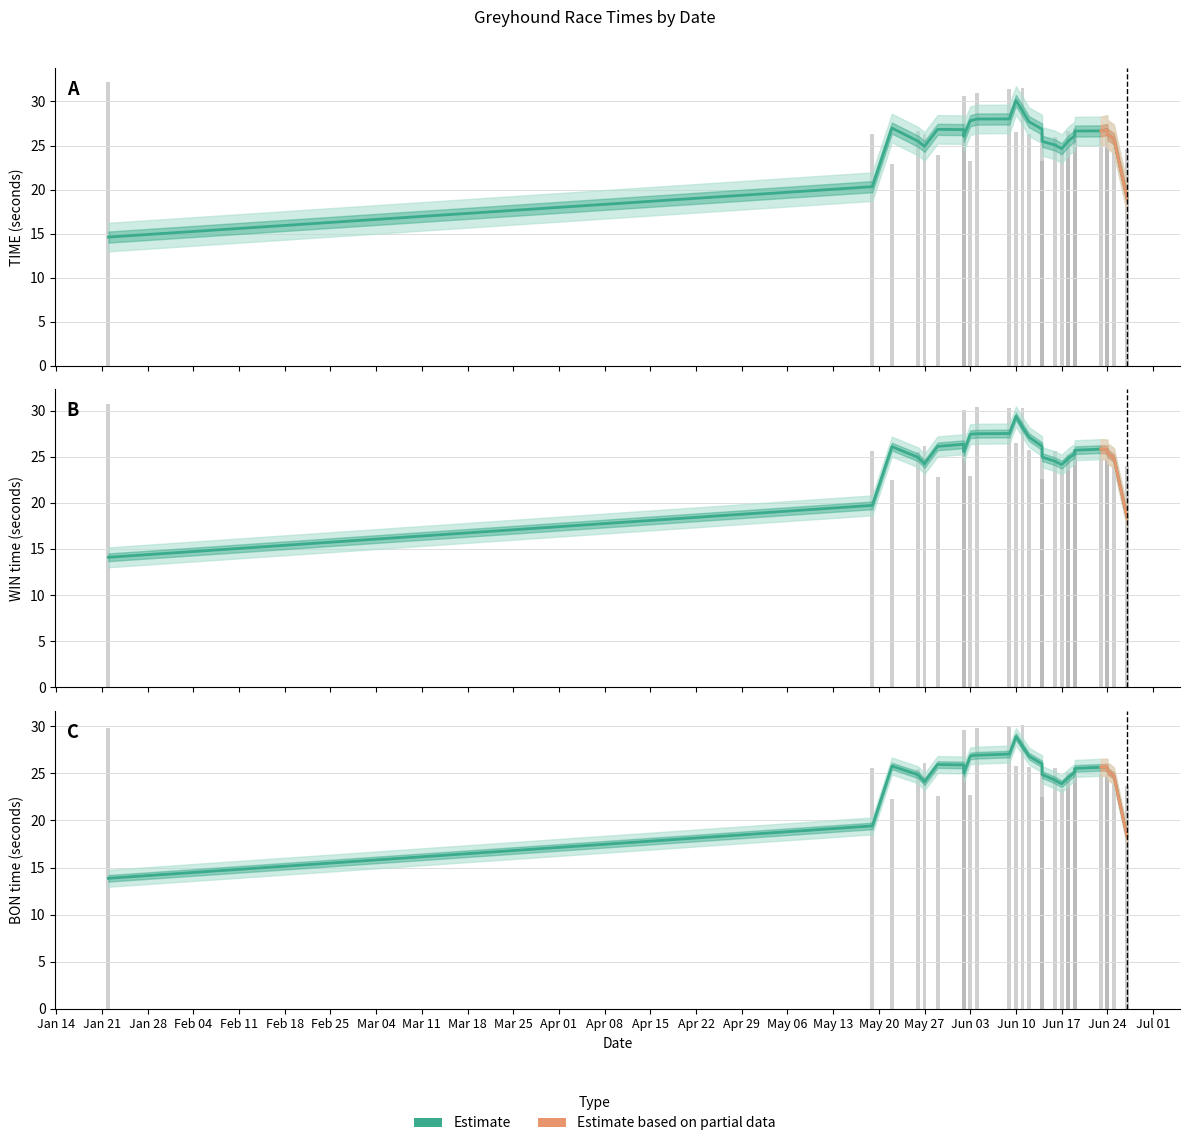

True or false: the data shows 12.2 at Mar 25.

False